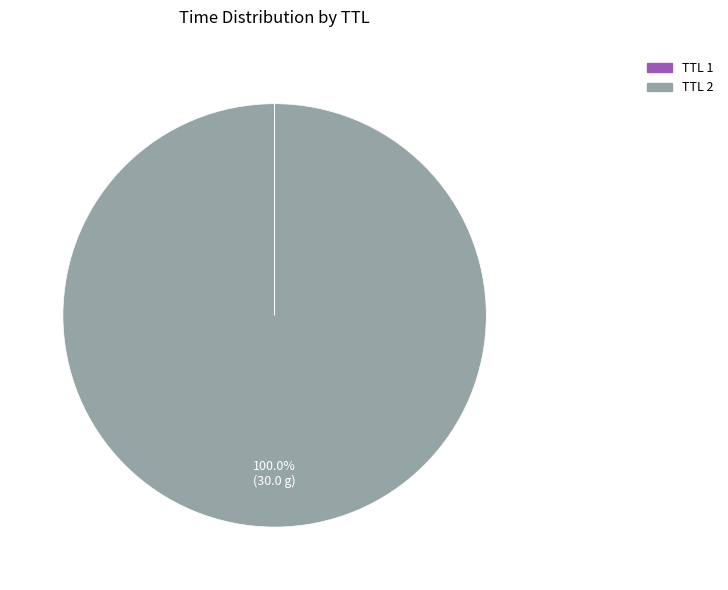

To the nearest percent, what is the difference between the largest and smallest slice percentages?

100%